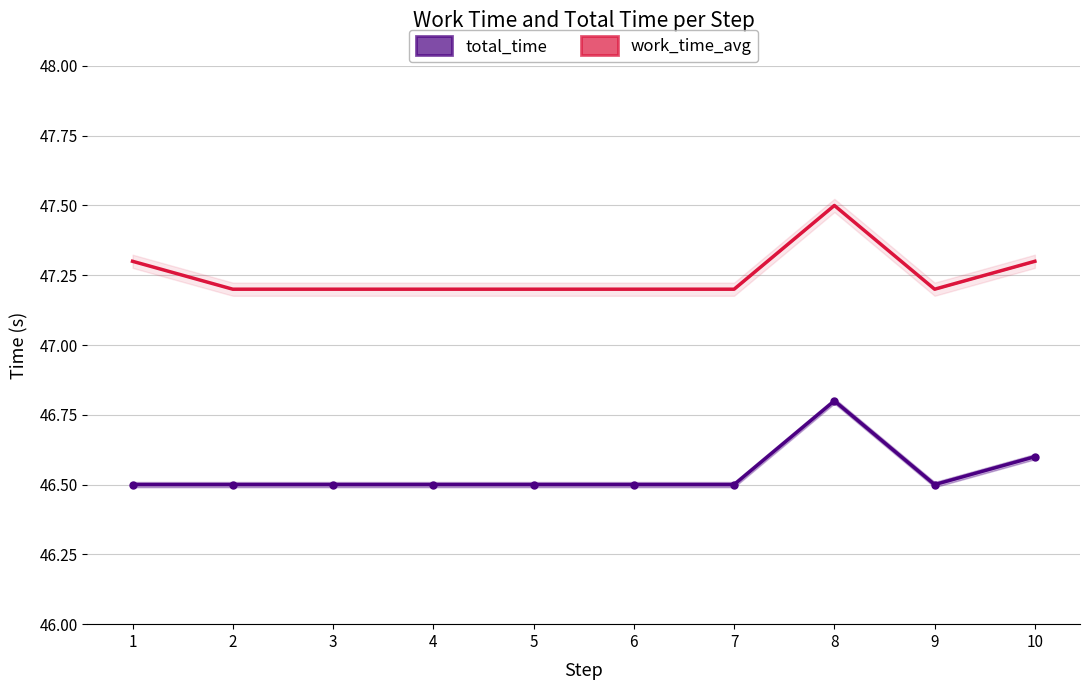

True or false: work_time_avg and work_time_min intersect in this chart.

False